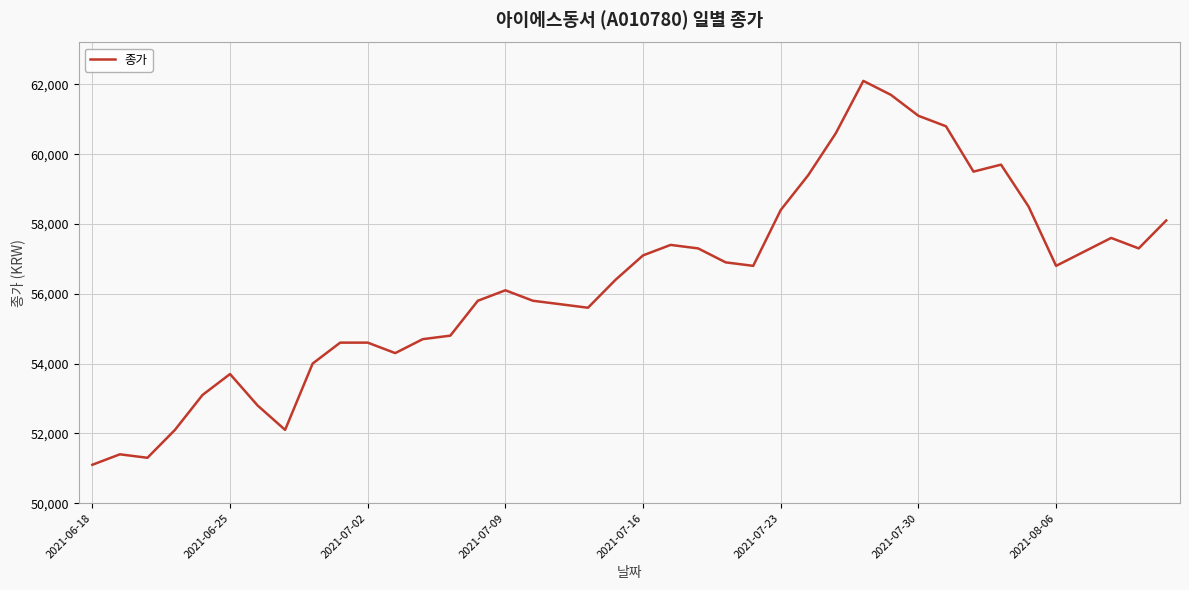

What is the greatest value displayed?

62100